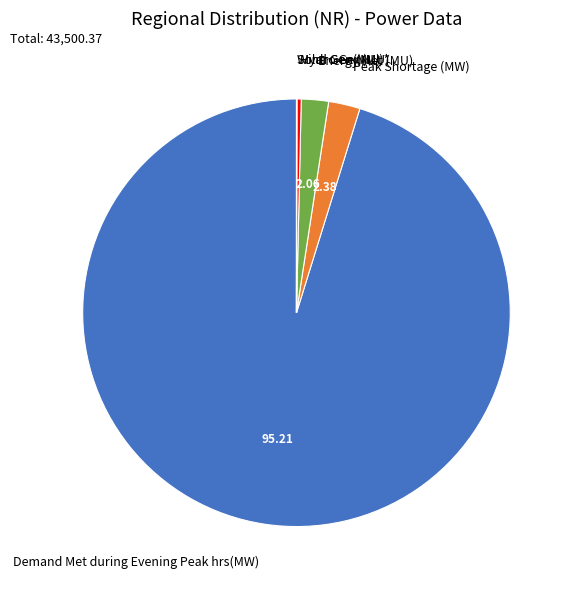

Which slice represents more than half of the pie?

Demand Met during Evening Peak hrs(MW)